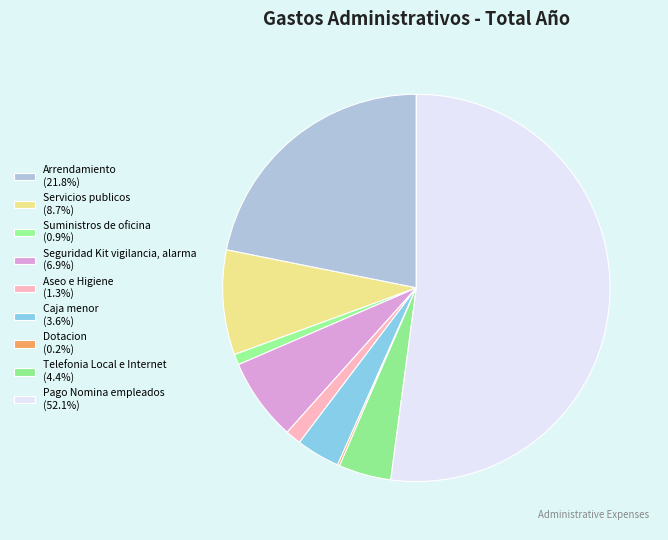

Count the number of slices in the pie.

9